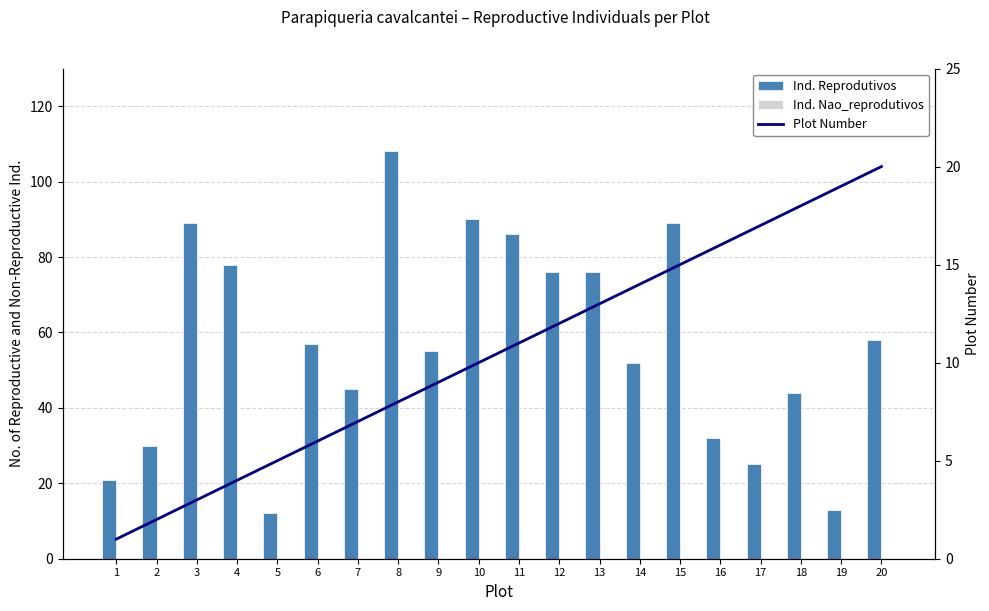

Reading left to right, transcribe all the data shown in this chart.

Ind. Reprodutivos: 21	30	89	78	12	57	45	108	55	90	86	76	76	52	89	32	25	44	13	58
Ind. Nao_reprodutivos: 0	0	0	0	0	0	0	0	0	0	0	0	0	0	0	0	0	0	0	0
Plot Number: 1	2	3	4	5	6	7	8	9	10	11	12	13	14	15	16	17	18	19	20